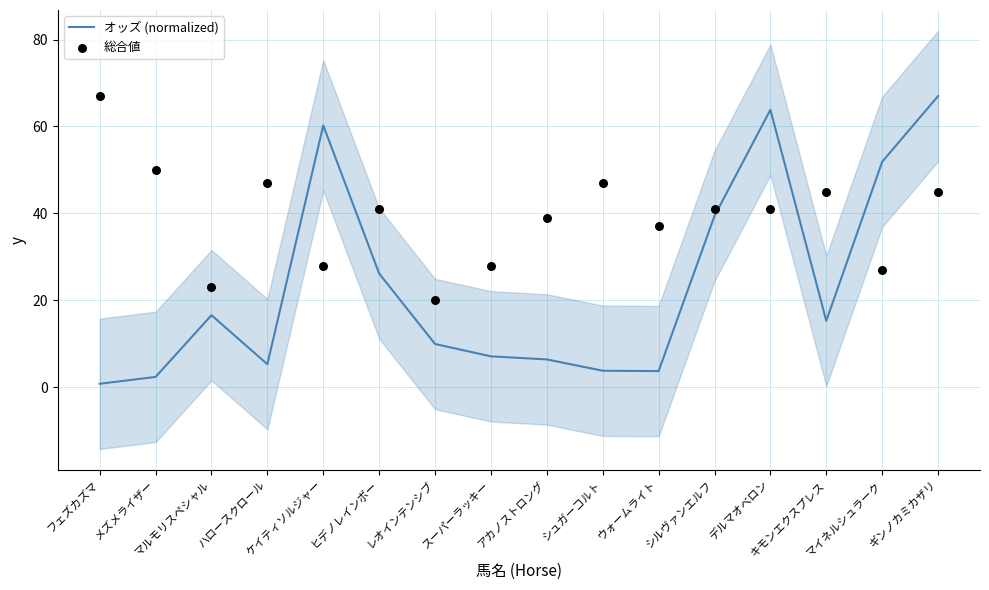

At which category is the sum across all series the highest?

ギンノカミカザリ